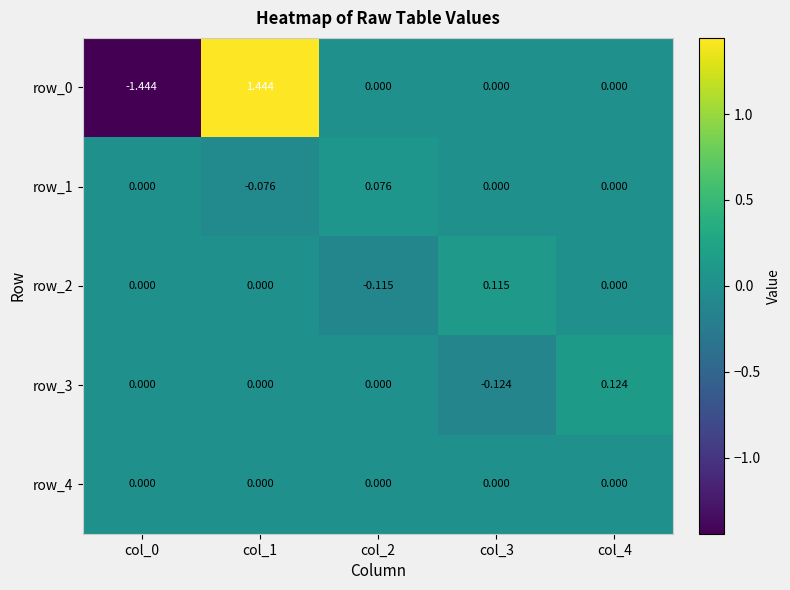

How many values in the row_3 series are below 0?

1